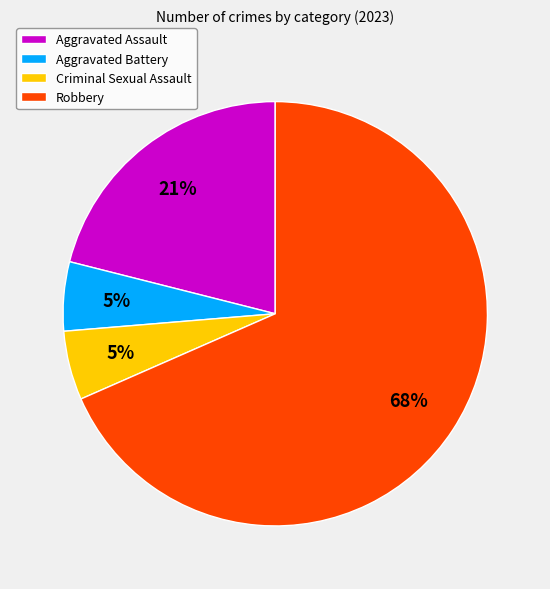

Count the number of slices in the pie.

4